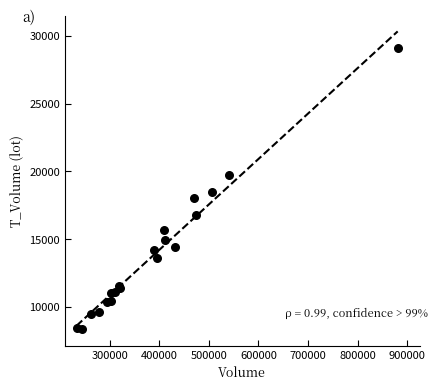

What Y value in the scatter plot is closest to 18754?

18451